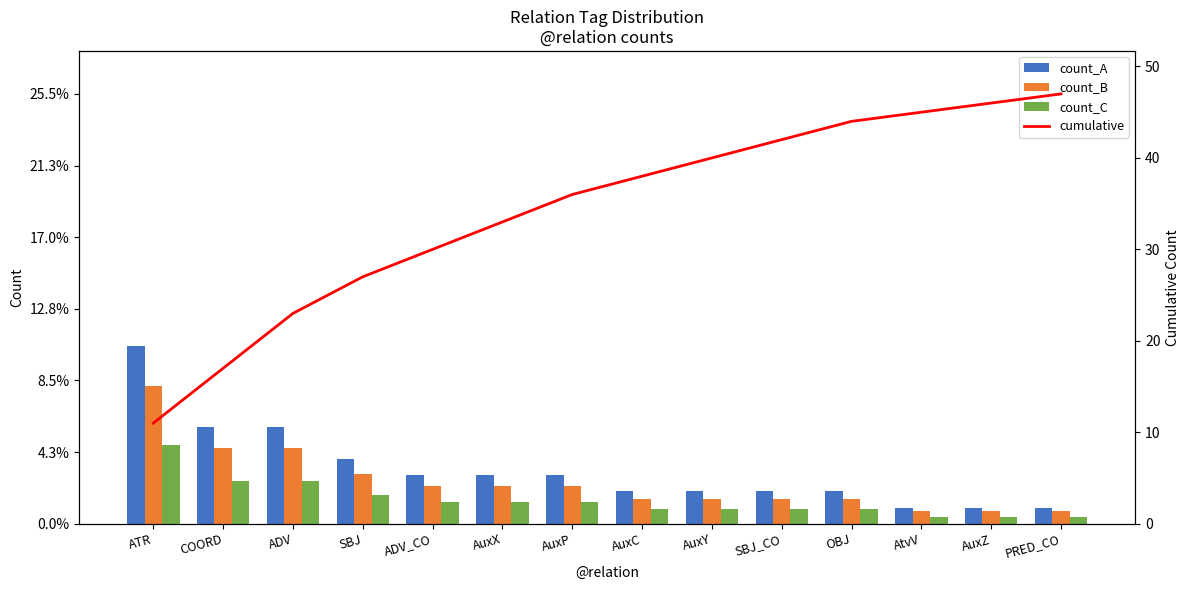

What are all the series names shown in the legend?

count_A, count_B, count_C, cumulative